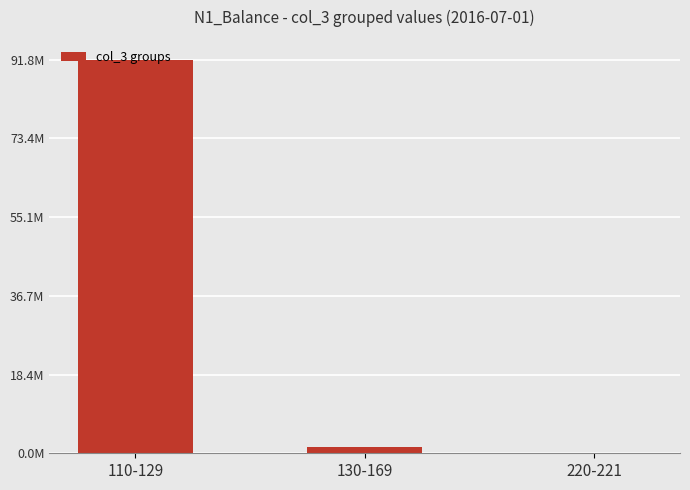

Where is the data nearest to the value 45885358?

130-169